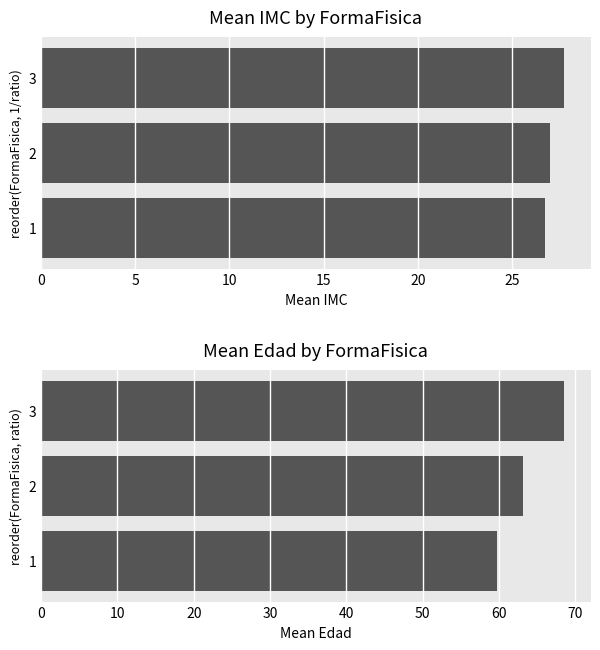

How many data points does each series have?

3